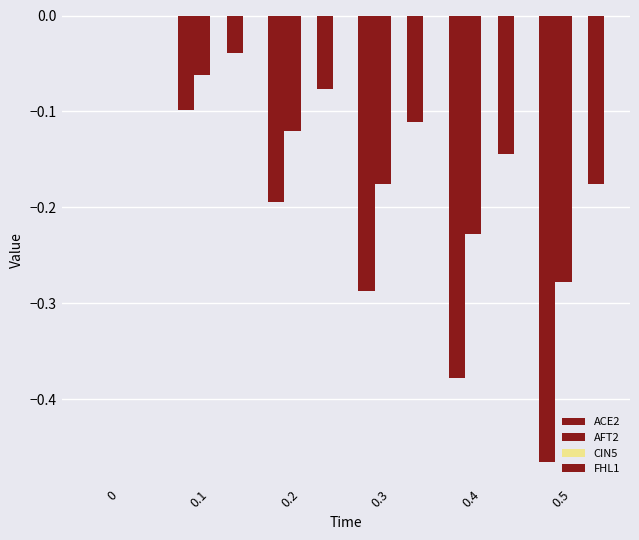

The value of FHL1 at 0.1 is -0.1. True or false?

False